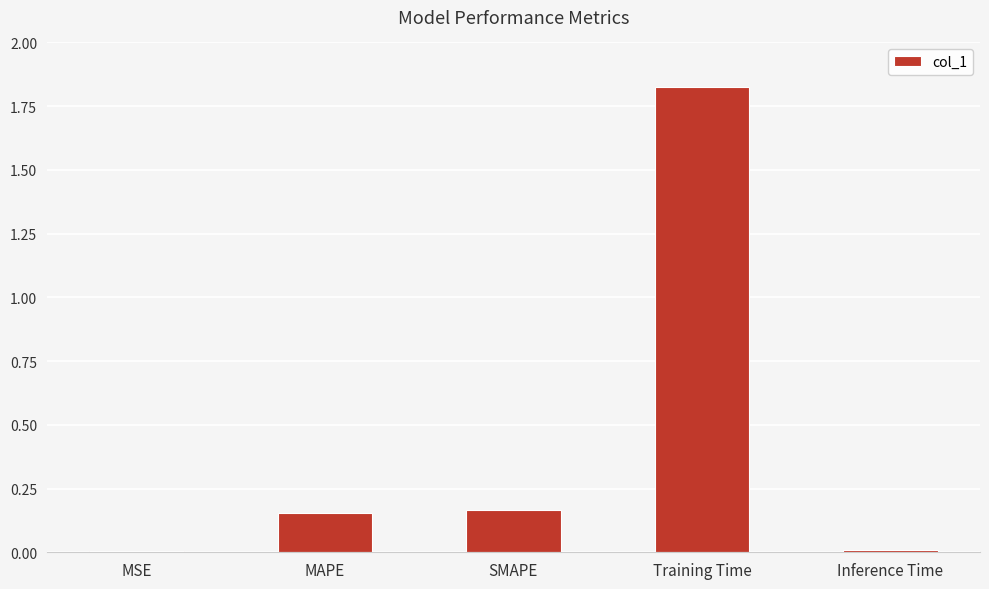

How many data points does each series have?

5